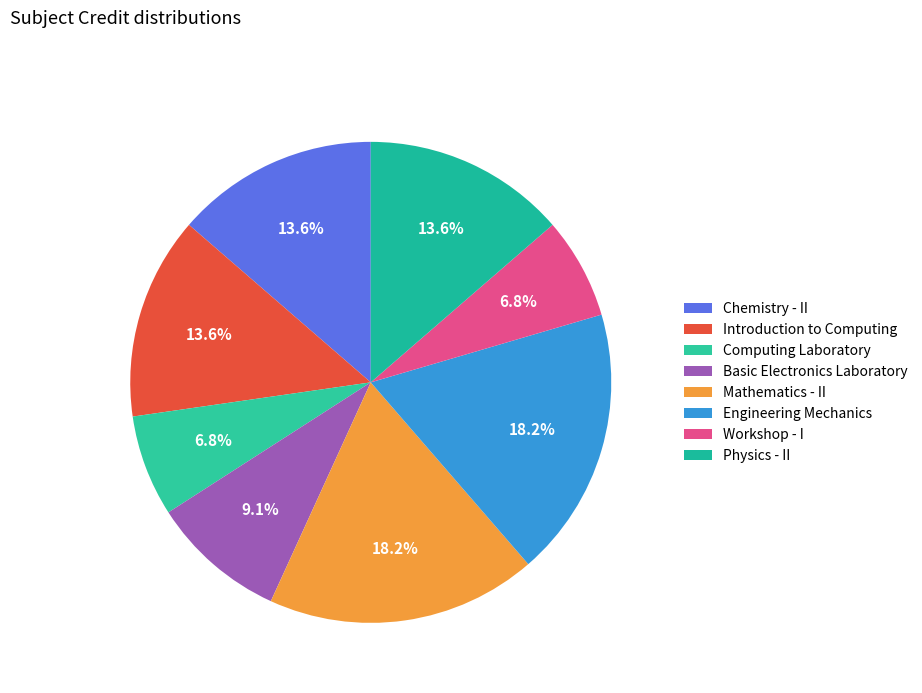

Is it true that Computing Laboratory is 16% of the pie?

False